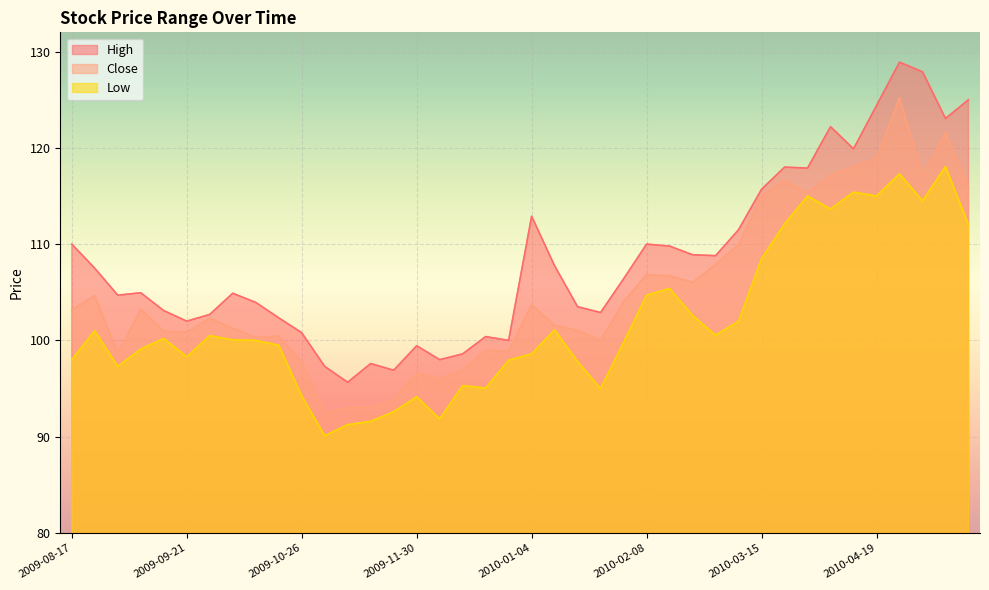

What are all the series names shown in the legend?

High, Close, Low